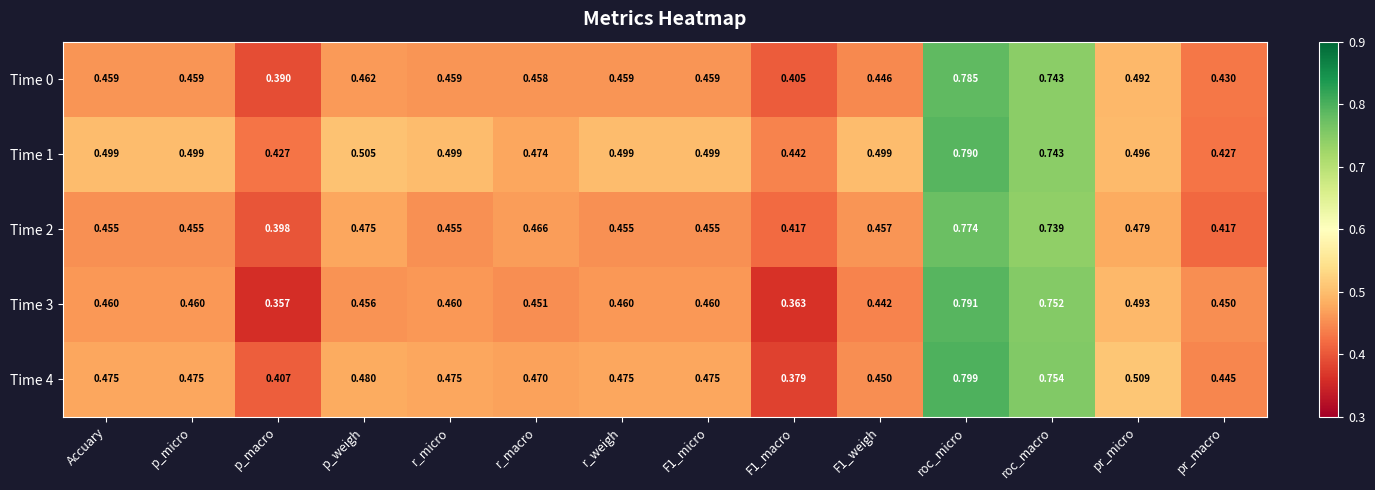

At which category is the sum across all series the highest?

roc_micro